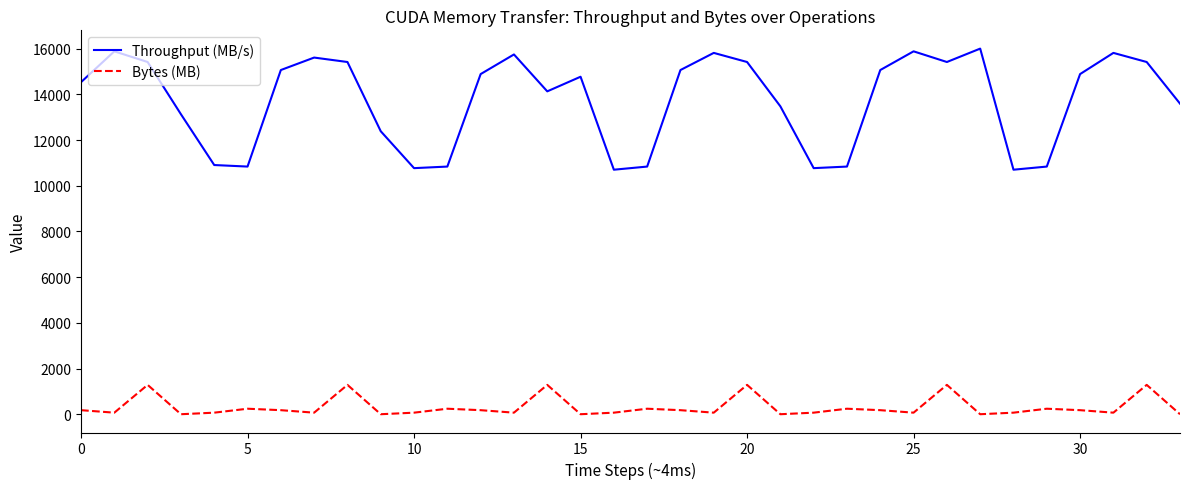

How many lines are shown in the chart?

2